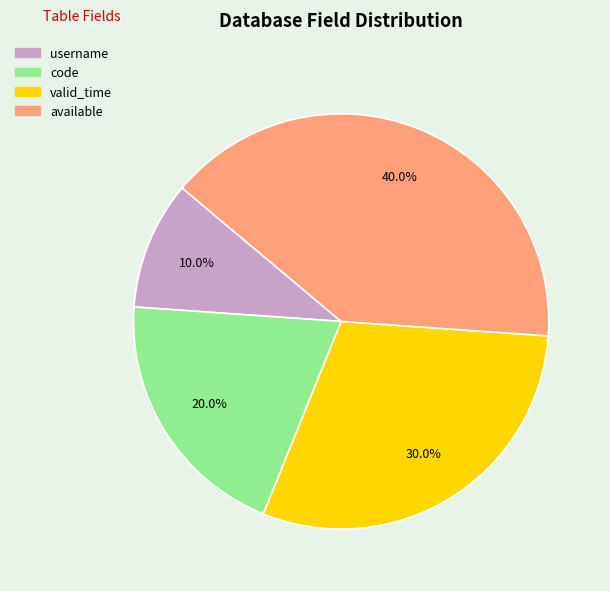

True or false: username accounts for 10% of the total.

True